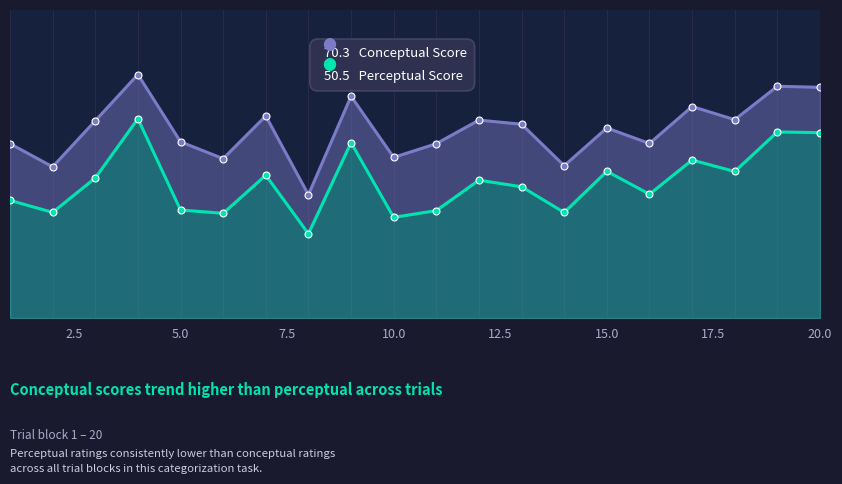

Reading left to right, list all the values displayed in this chart.

Conceptual Score: 65.1	56.5	73.6	90.9	65.8	59.5	75.4	46.0	82.8	60.0	65.1	73.9	72.3	56.9	71.0	65.2	79.0	74.0	86.5	86.1
Perceptual Score: 43.9	39.4	52.3	74.4	40.3	39.1	53.3	31.5	65.5	37.6	40.1	51.5	49.0	39.4	54.8	46.2	59.0	54.7	69.5	69.2